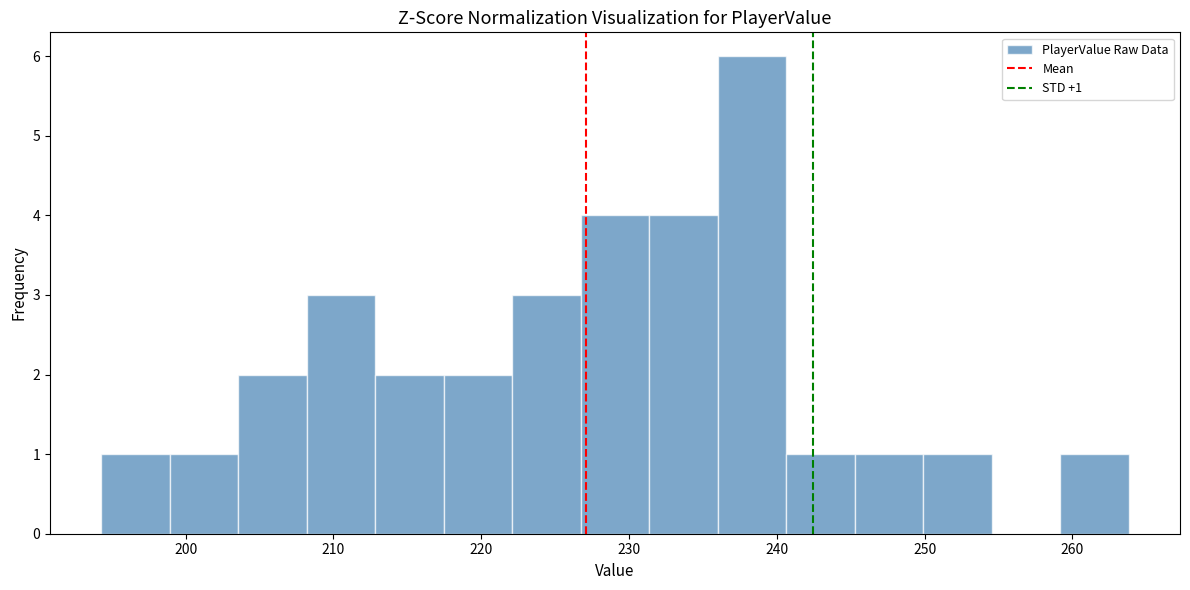

Over which range of the x-axis is the bar tallest?

236 to 241